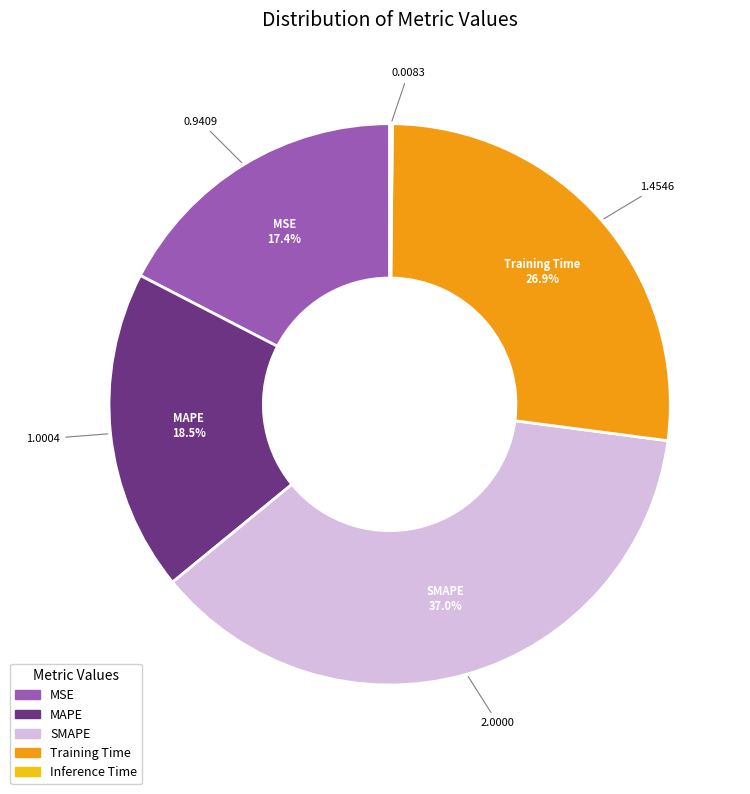

The Training Time slice represents 34% of the pie. True or false?

False